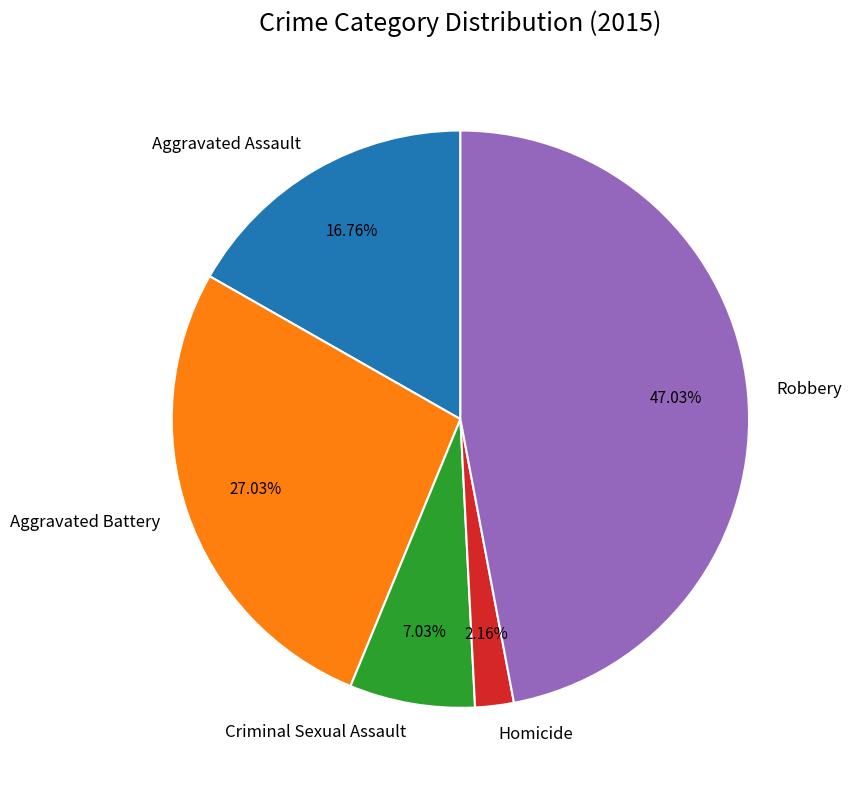

What is the ratio of the value at Aggravated Battery to the value at Criminal Sexual Assault?

3.8